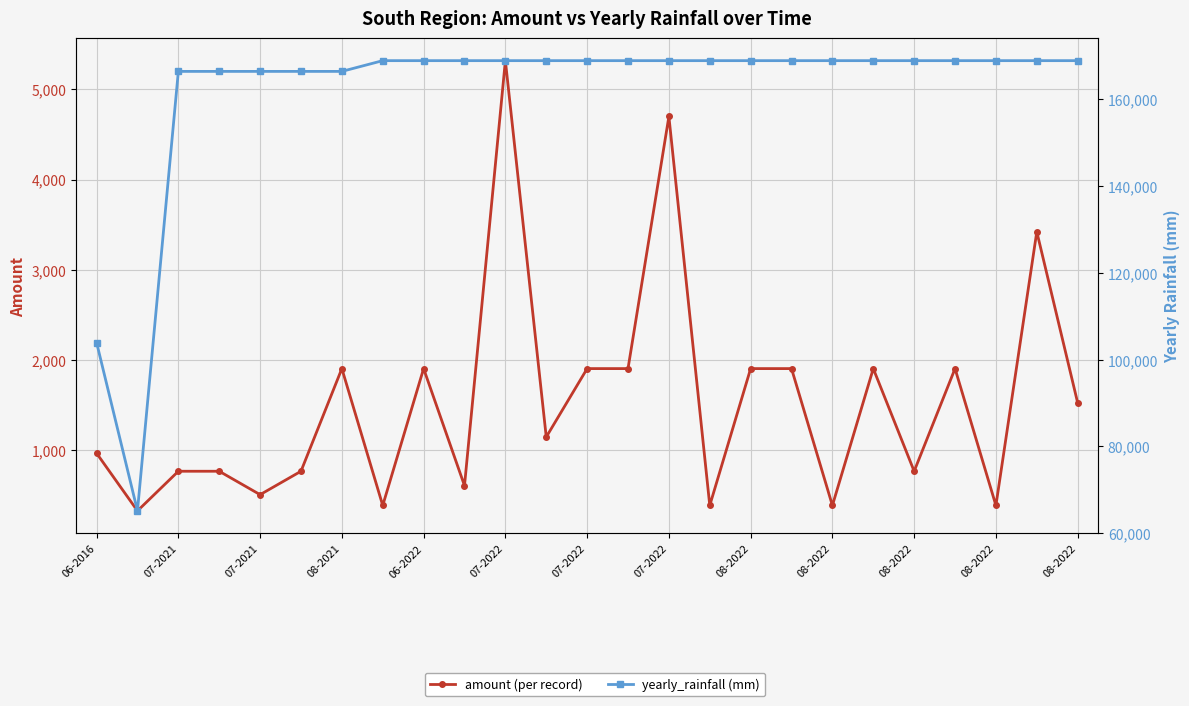

At how many categories does at least one series exceed 50082?

25